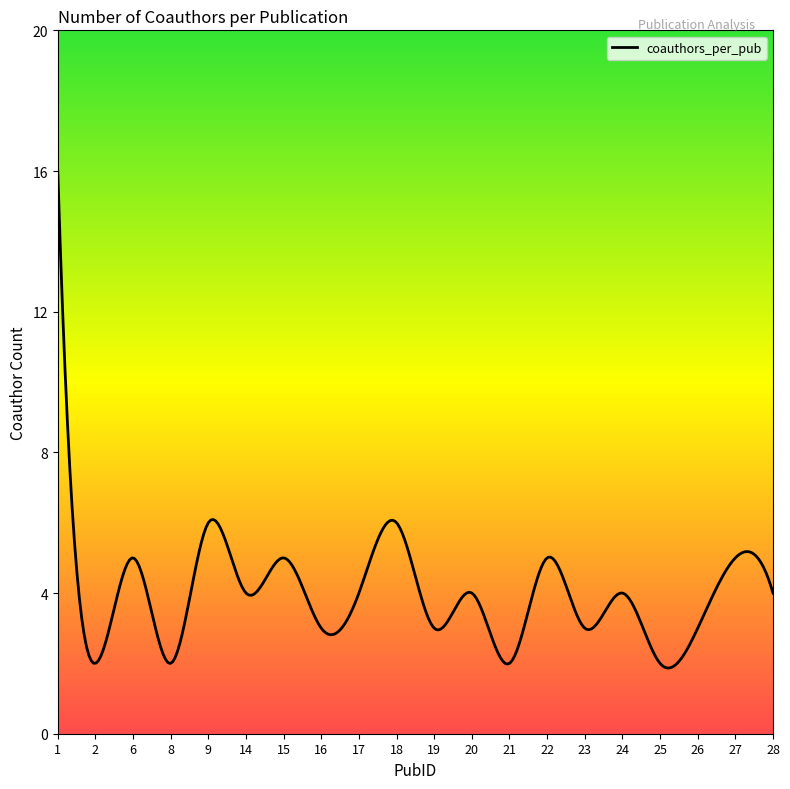

What is the greatest value displayed?

16.0